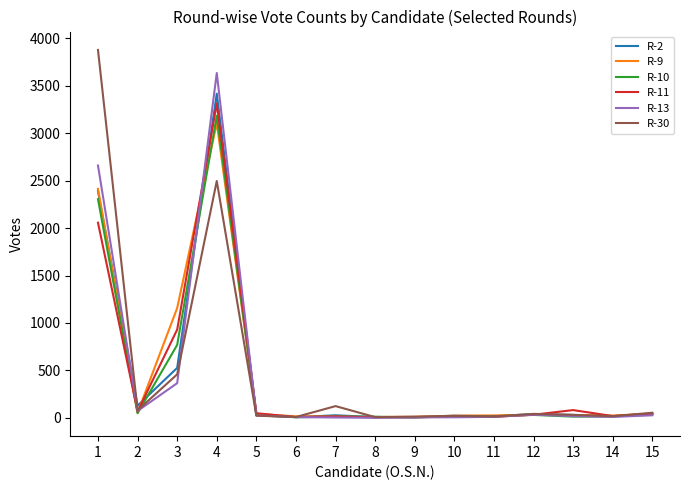

What are all the series names shown in the legend?

R-2, R-9, R-10, R-11, R-13, R-30